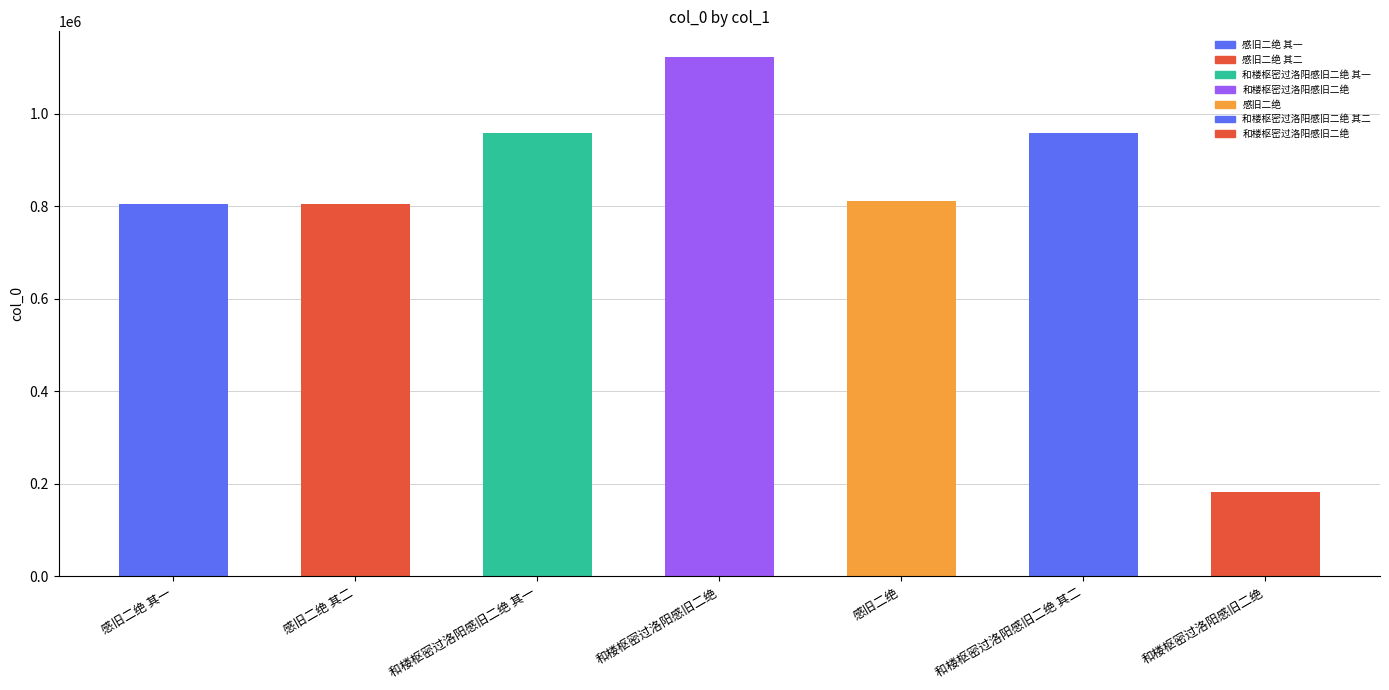

Are the bars horizontal?

No